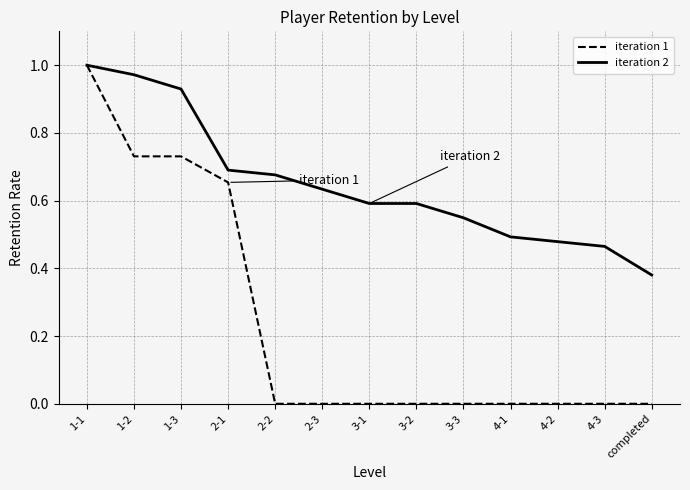

Which category has the highest value in the iteration 1 series?

1-1